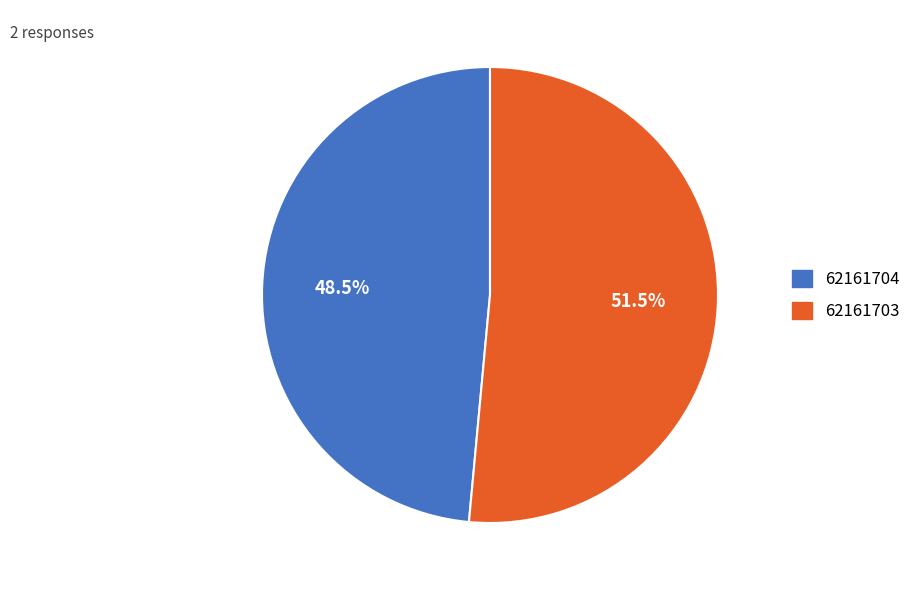

To the nearest percent, what is the difference between the largest and smallest slice percentages?

3%